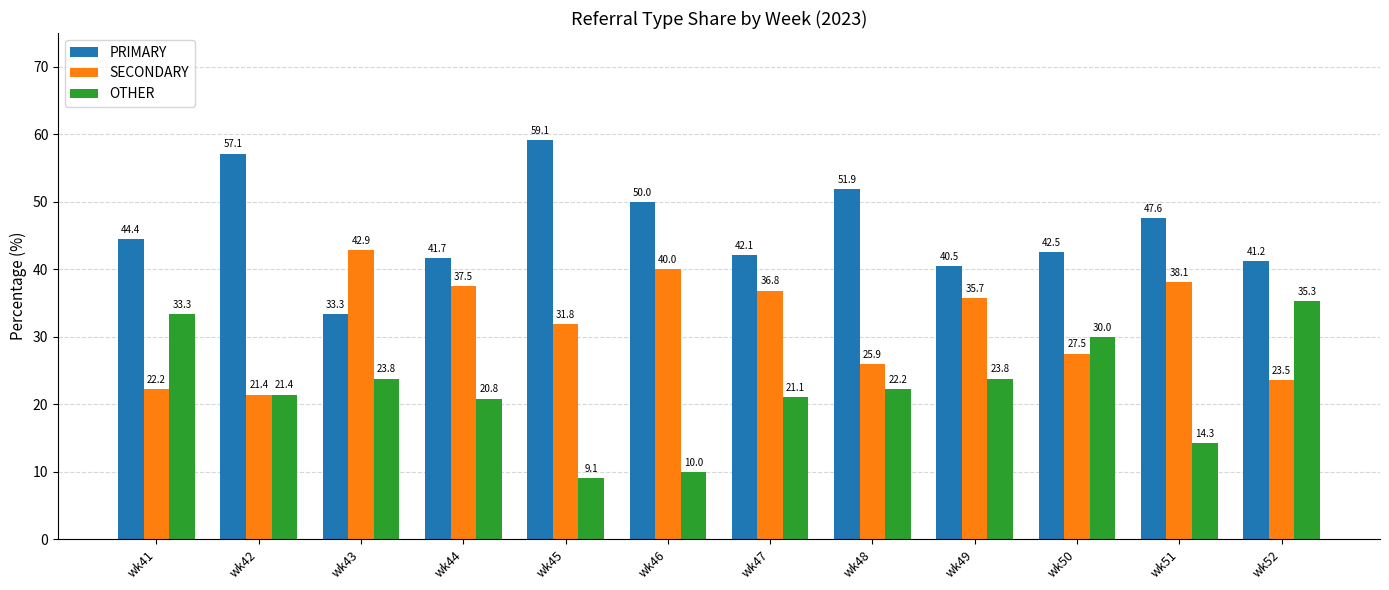

At wk47, list the series in order from largest to smallest.

PRIMARY, SECONDARY, OTHER